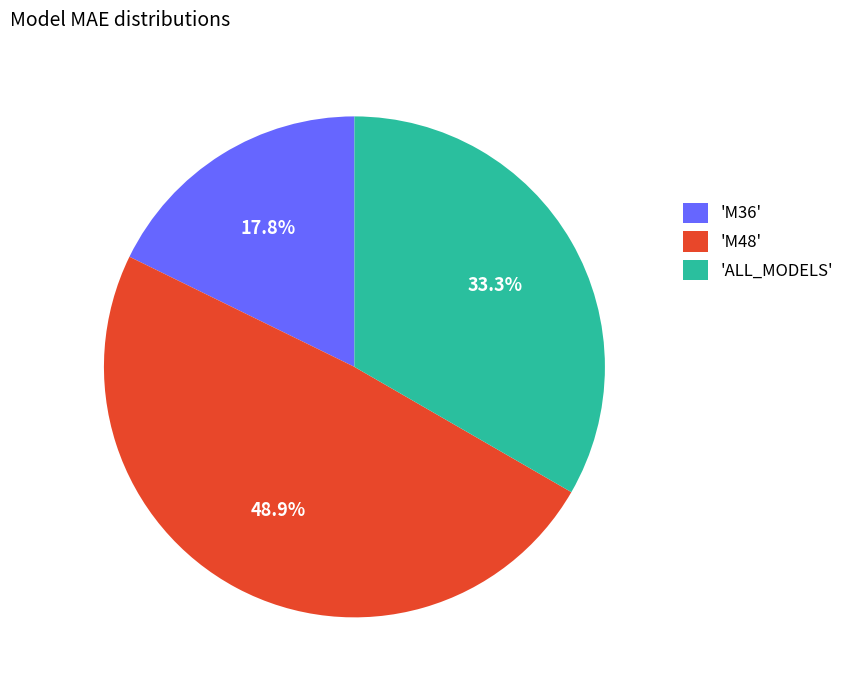

Rank the categories by value from lowest to highest.

'M36', 'ALL_MODELS', 'M48'